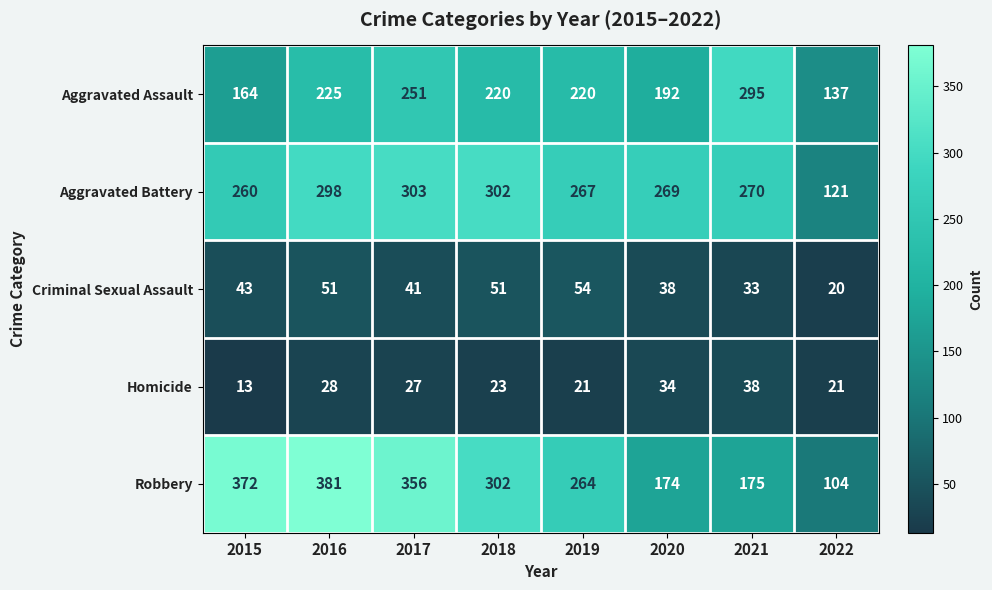

Is it true that Aggravated Battery equals 267 at 2019?

True